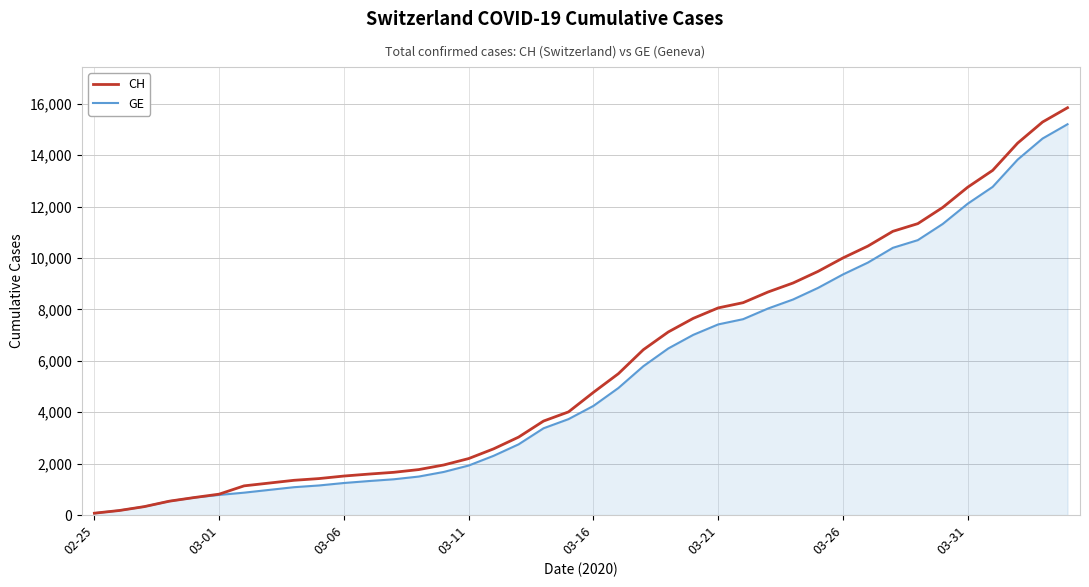

Which series has the largest range (max minus min)?

CH